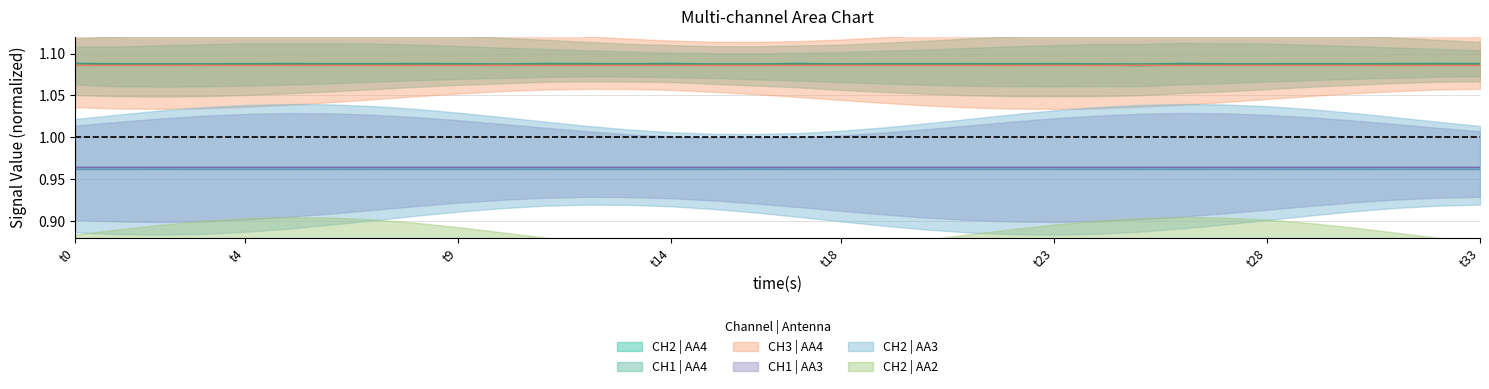

What is the sum of the CH2 | AA4 values at t0 and t23?

2.2